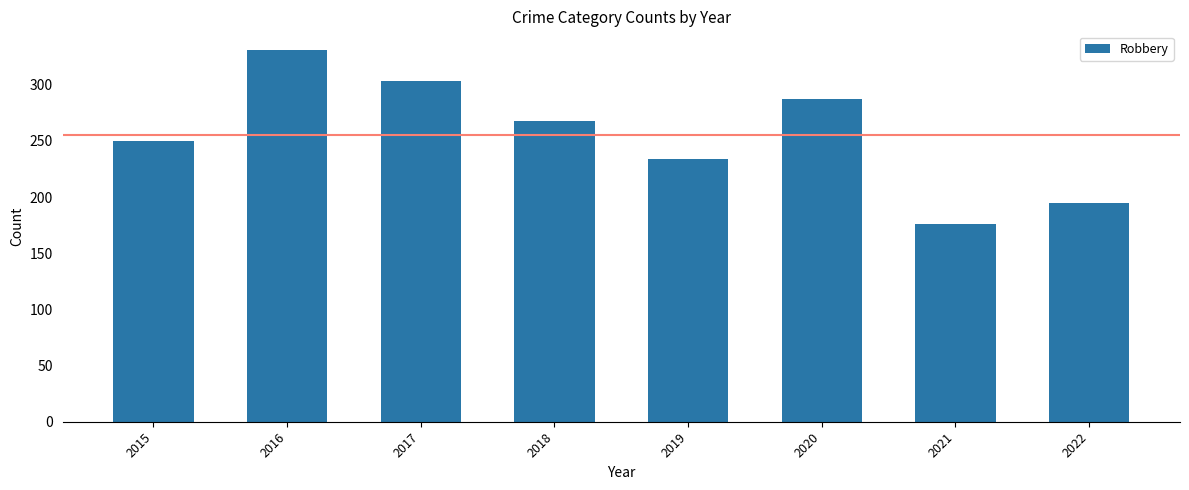

What is the difference between the values at 2018 and 2021?

92